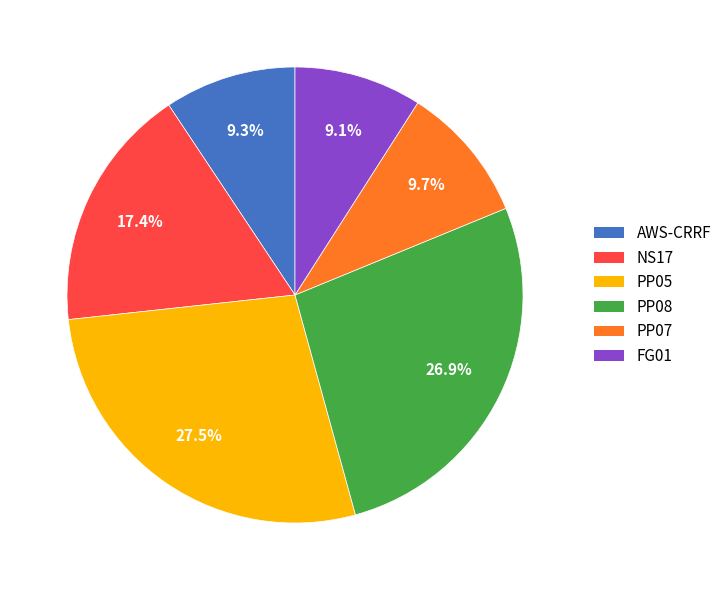

Does PP08 account for over 50% of the chart?

No